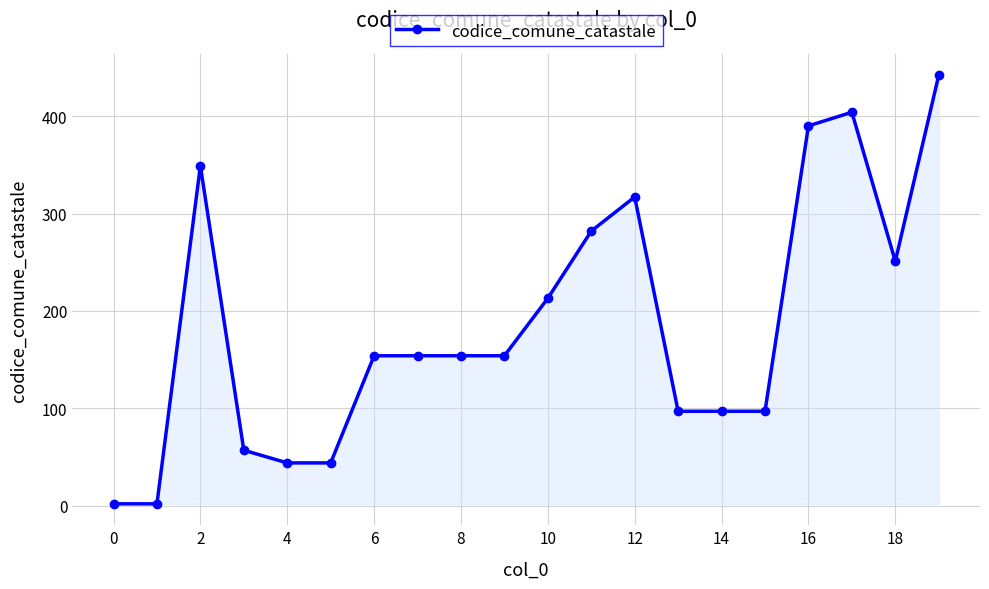

True or false: the data has more than 2 interior local peaks.

True